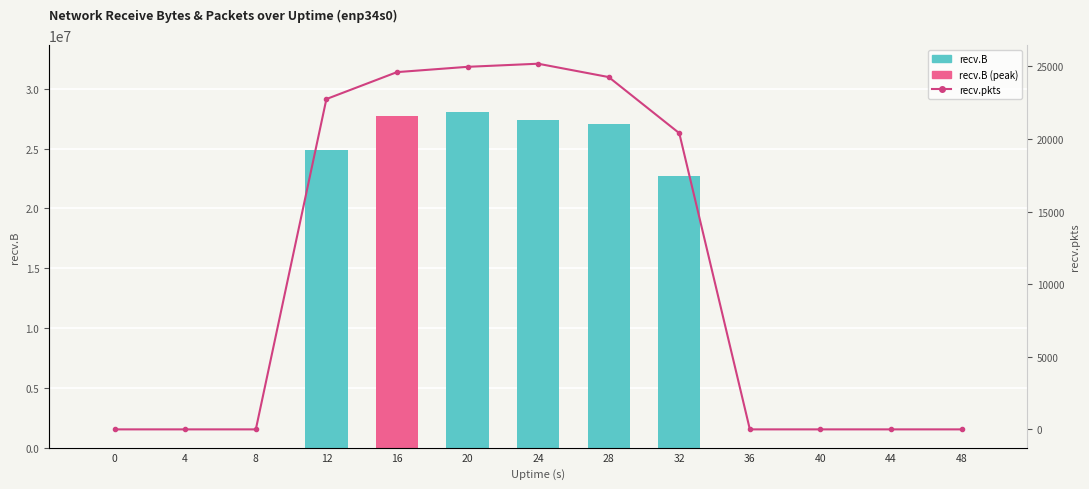

What is the value of the recv.B bar at the 8th from the left?

27039929